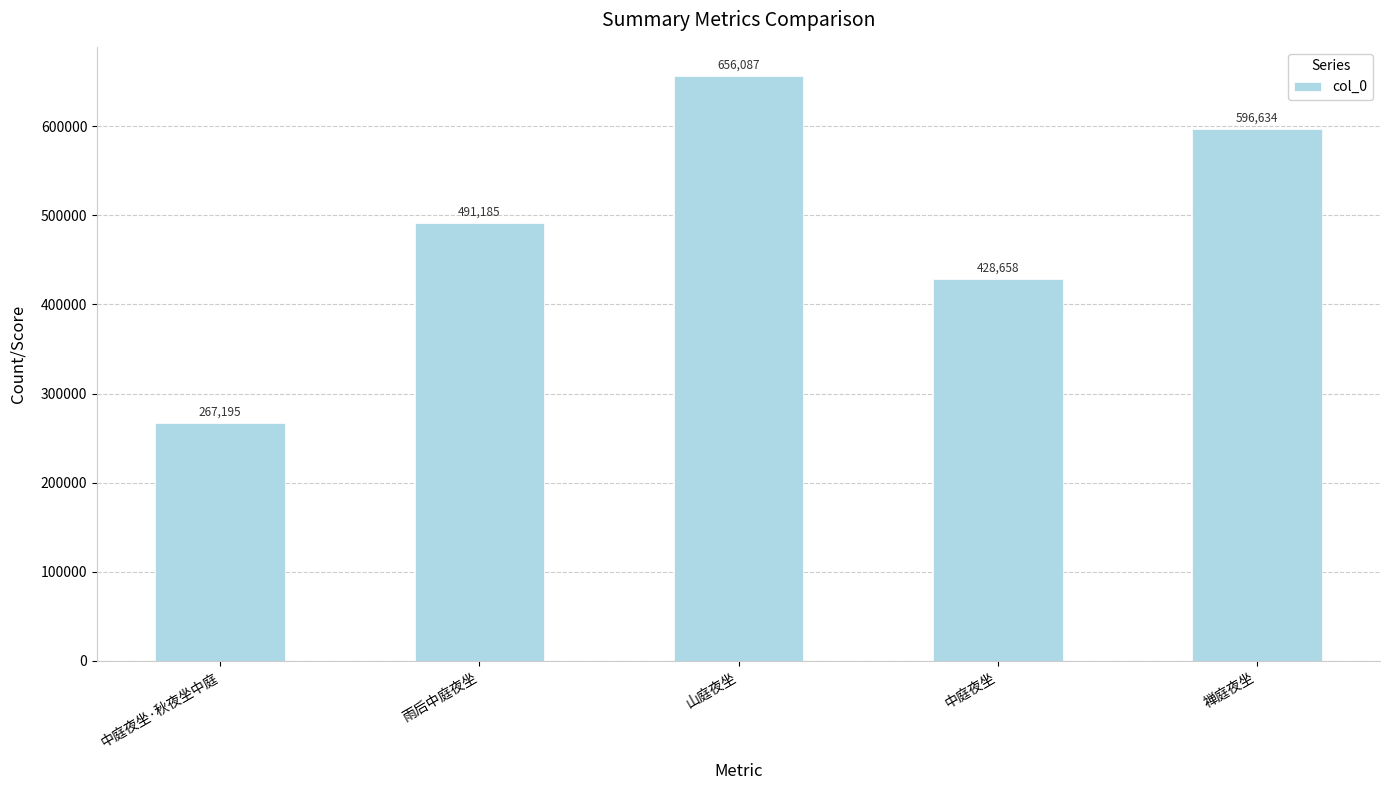

List the labels in order of value, largest first.

山庭夜坐, 禅庭夜坐, 雨后中庭夜坐, 中庭夜坐, 中庭夜坐·秋夜坐中庭